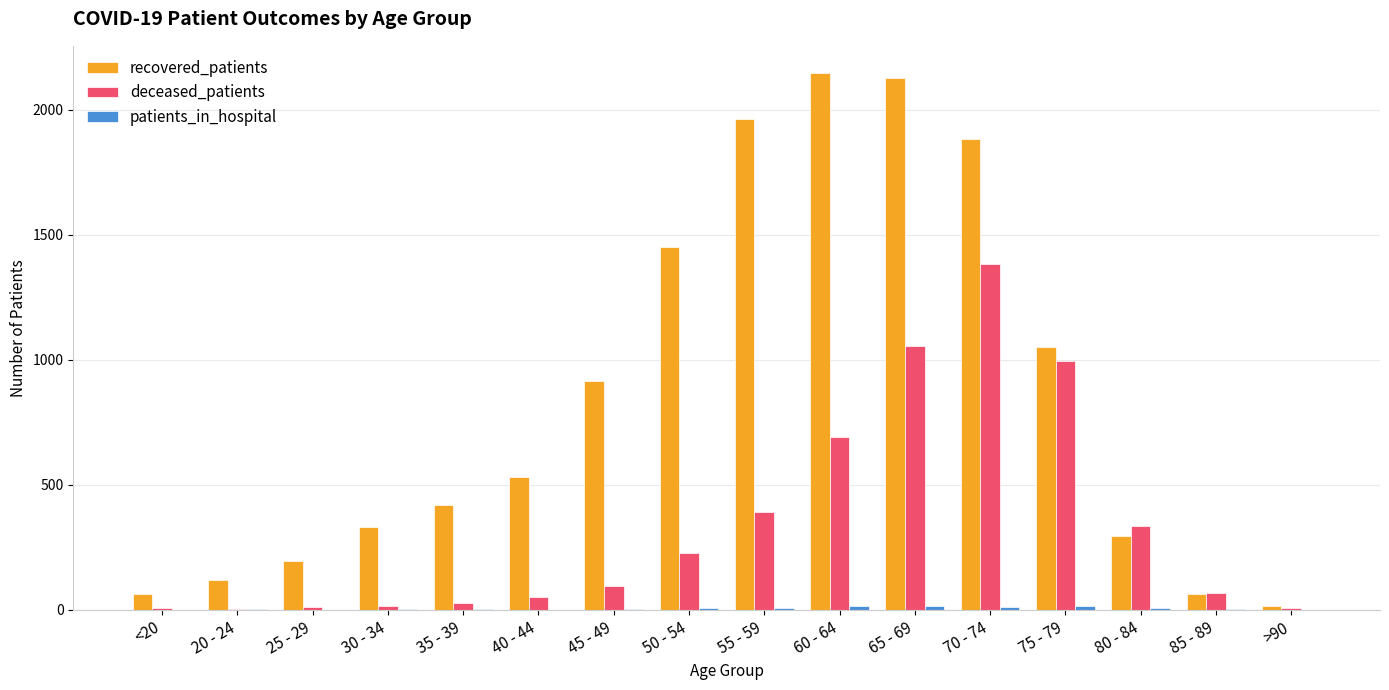

The value of recovered_patients at 80 - 84 is 297. True or false?

True